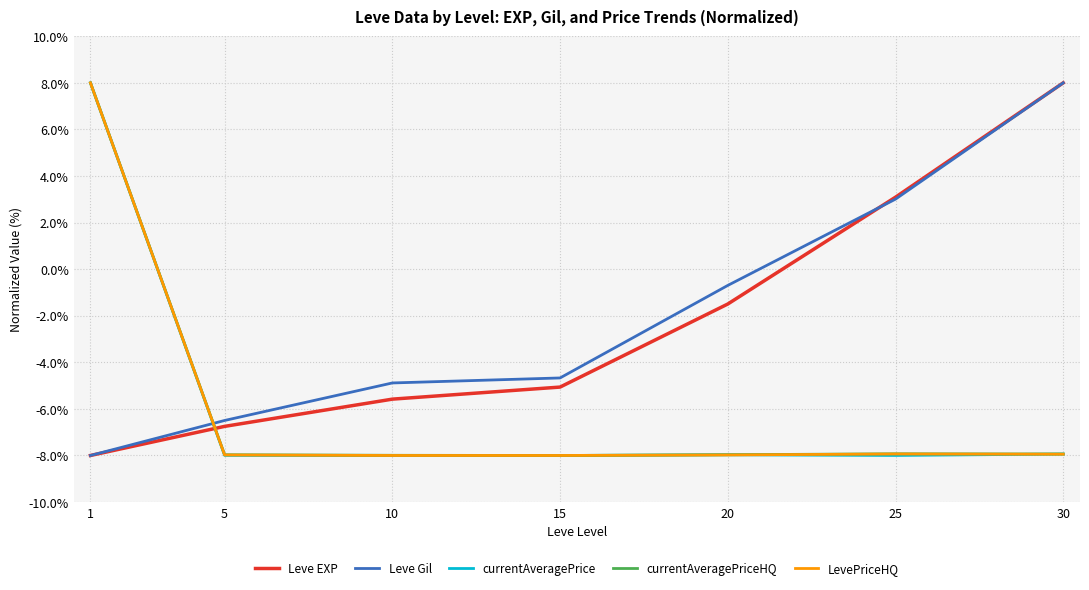

What is the maximum value for currentAveragePrice?

8.0